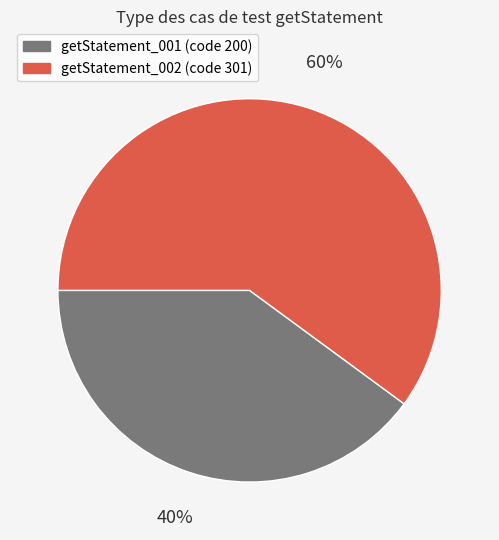

The getStatement_002 slice represents 60% of the pie. True or false?

True